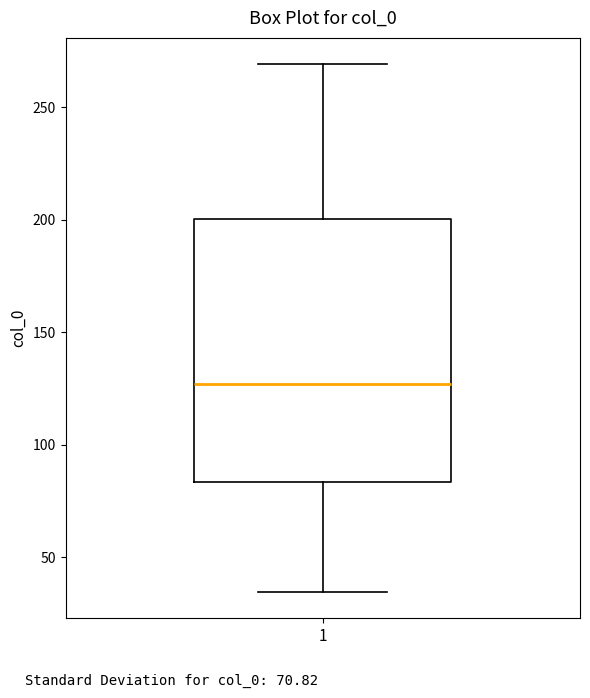

Where is the upper edge of the box at x = 1 on the y-axis? The values are not printed on the chart, so give them approximately, as read against the axis.

200